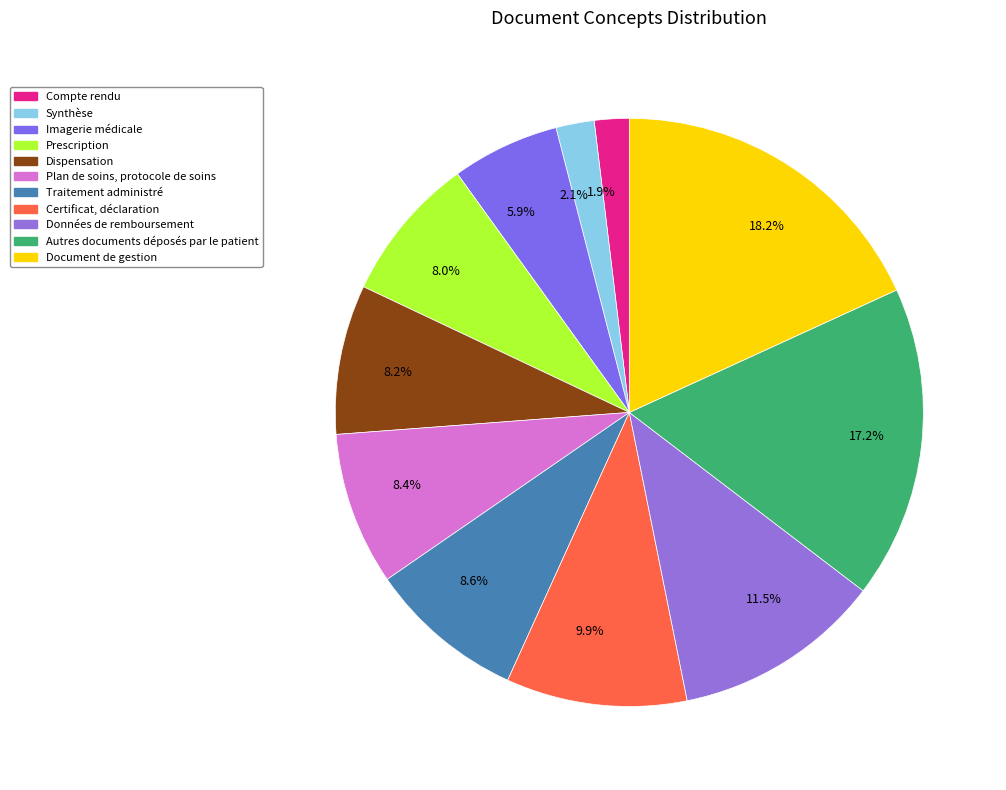

To the nearest percent, what is the difference between the largest and smallest slice percentages?

16%